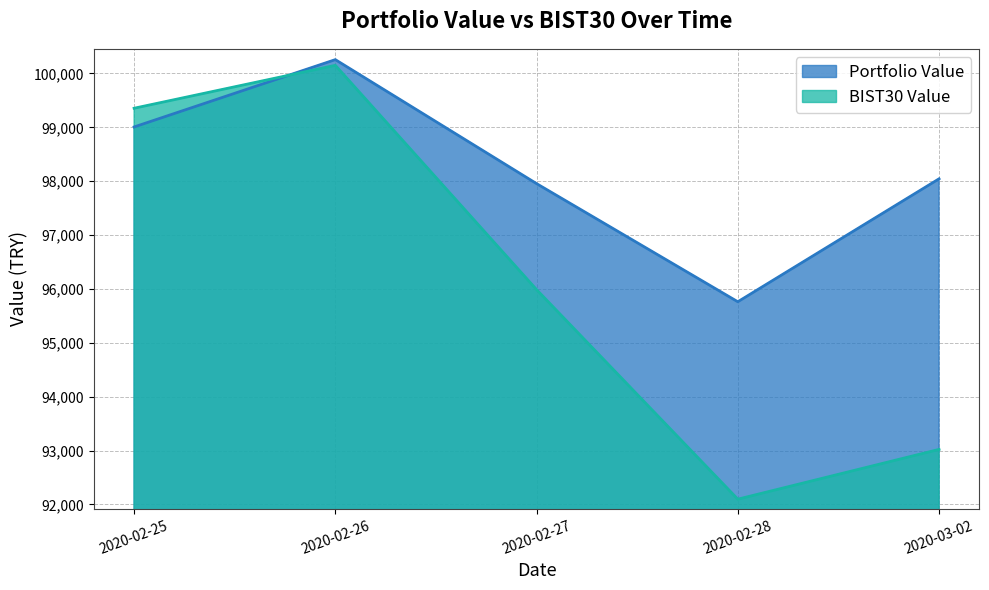

Is the value of BIST30 Value at 2020-02-25 greater than the value of Portfolio Value at 2020-03-02?

Yes